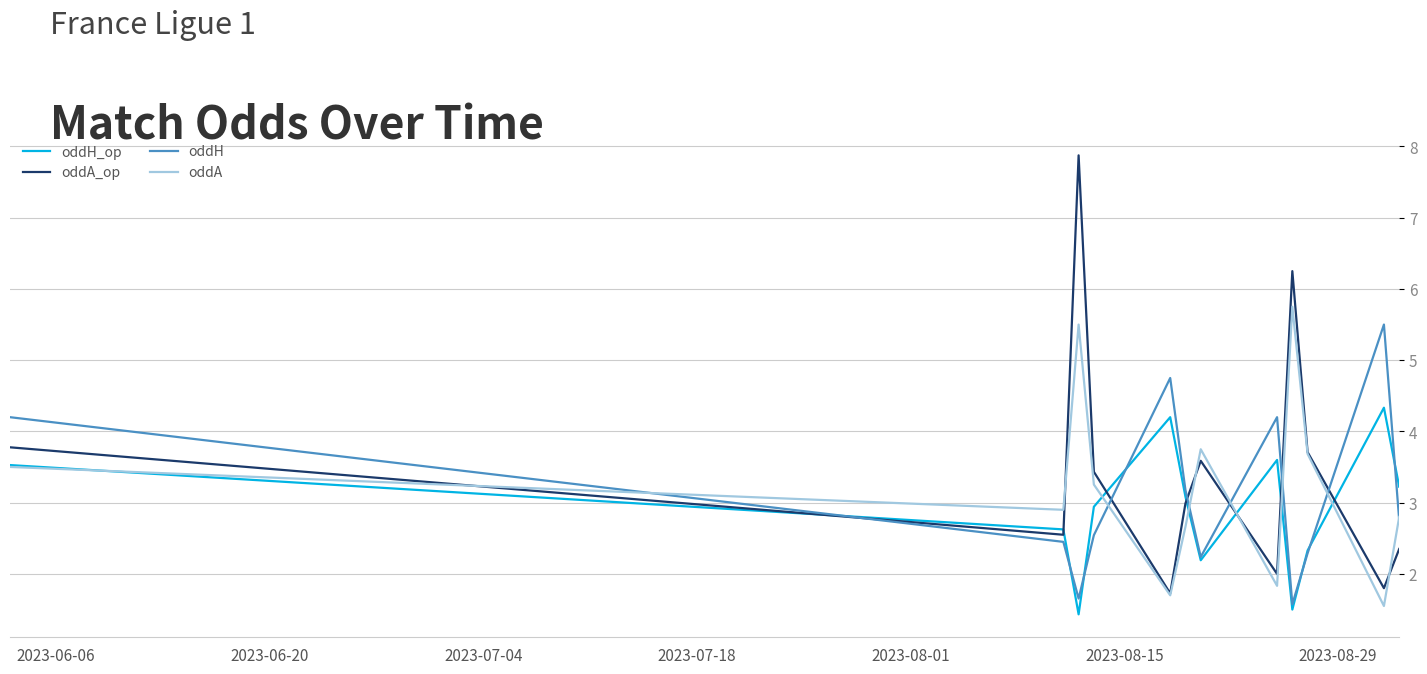

List the series in order of their overall mean, highest first.

oddA_op, oddA, oddH, oddH_op